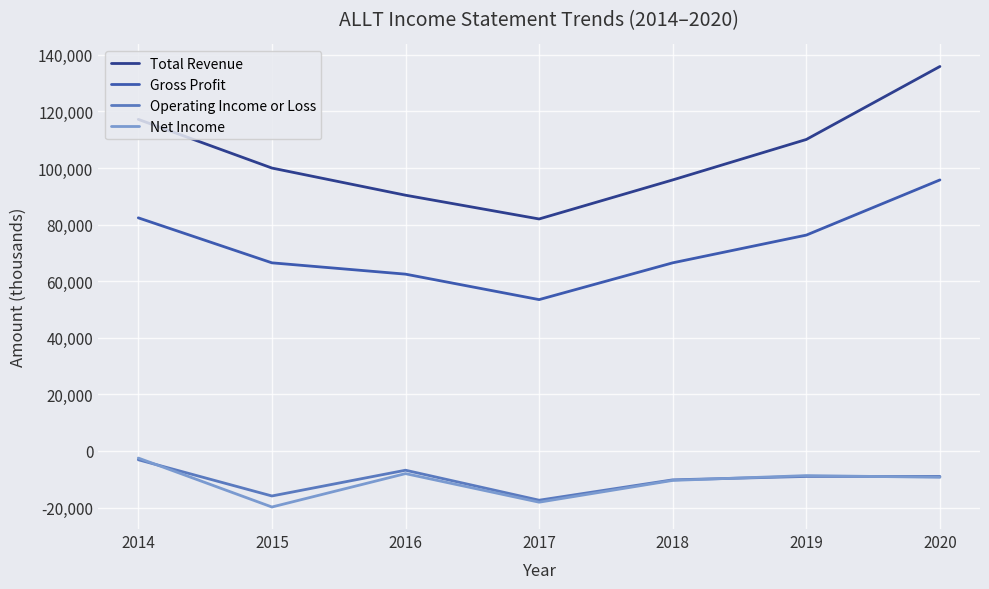

True or false: Operating Income or Loss and Gross Profit intersect in this chart.

False